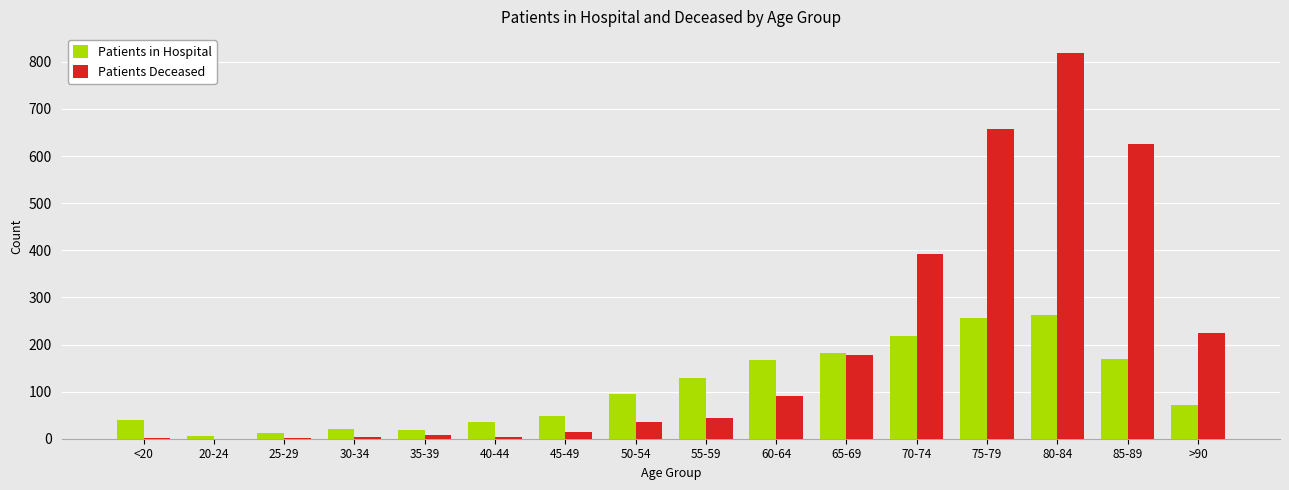

At which category is the sum across all series the highest?

80-84